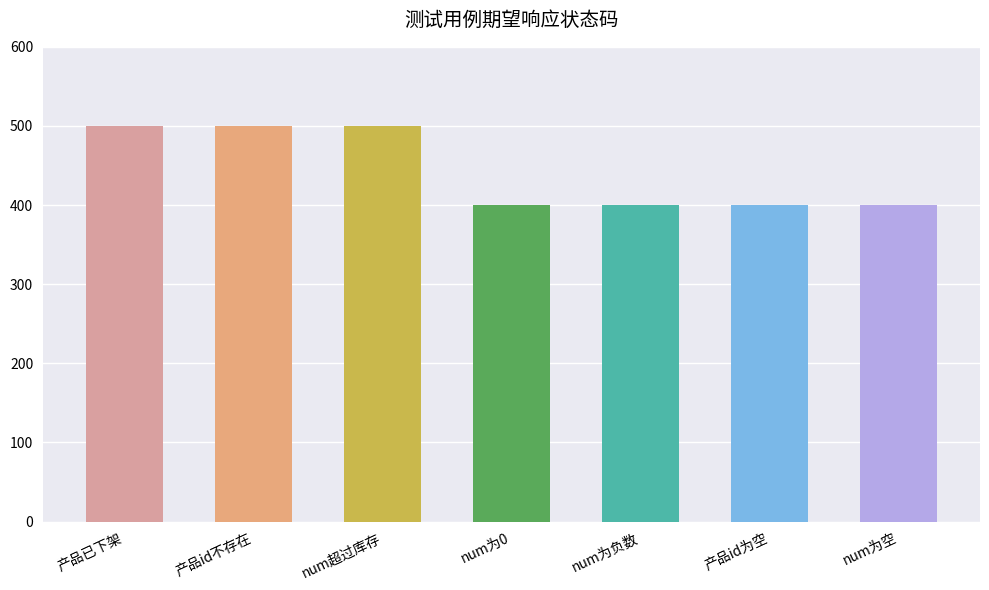

How many data points are above 400?

3